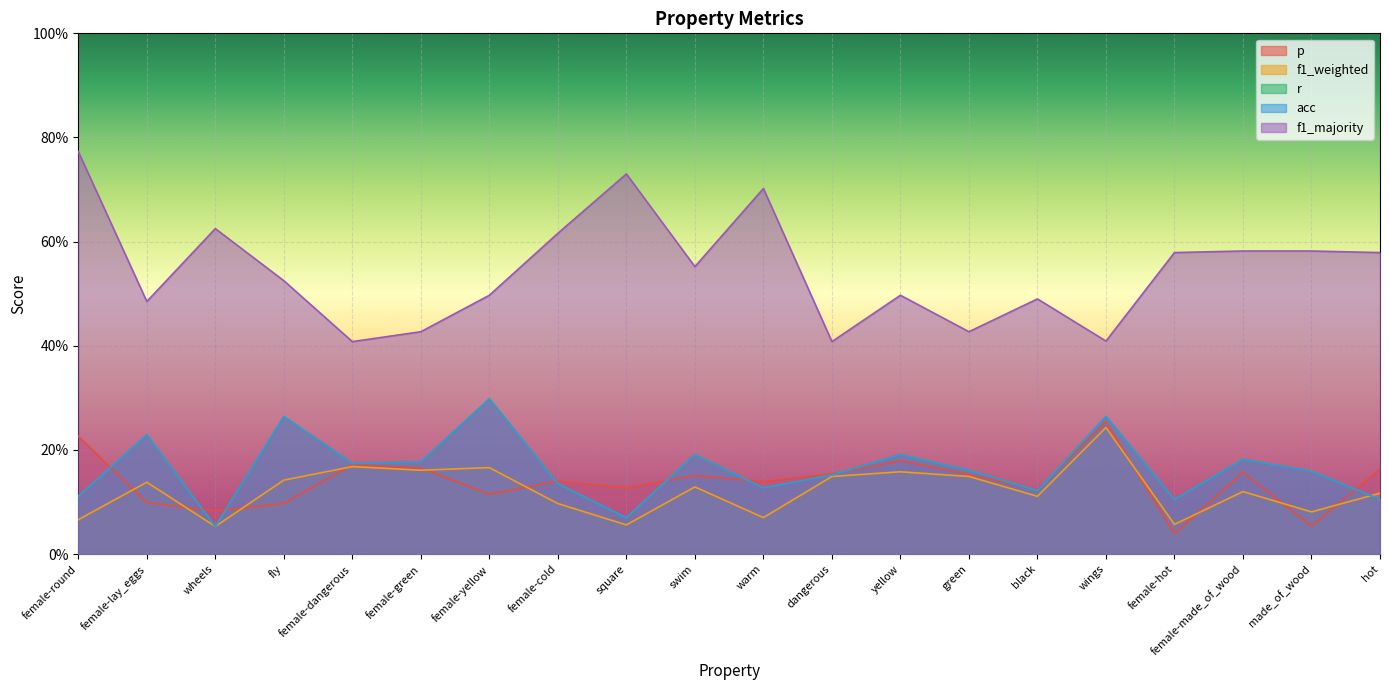

How many interior local valleys does the f1_majority series have?

6